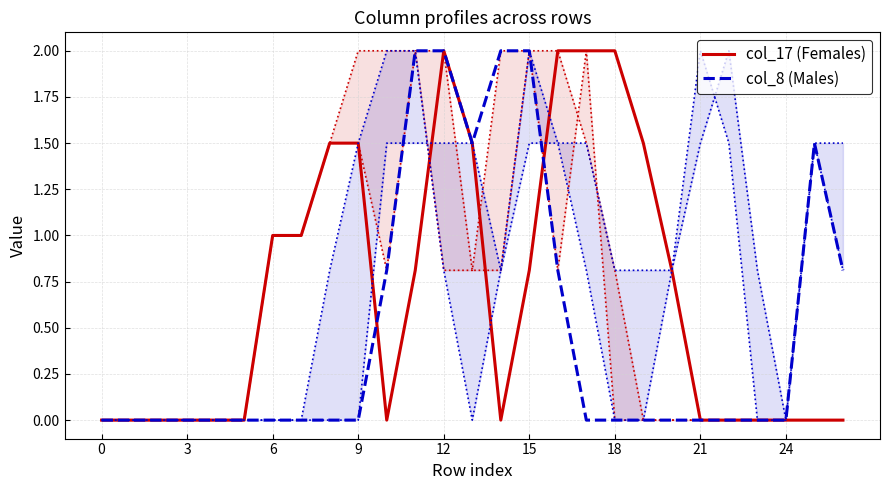

Reading left to right, what are all the values shown in this chart?

col_17 (Females): 0.0	0.0	0.0	0.0	0.0	0.0	1.0	1.0	1.5	1.5	0.0	0.8	2.0	1.5	0.0	0.8	2.0	2.0	2.0	1.5	0.8	0.0	0.0	0.0	0.0	0.0	0.0
col_8 (Males): 0.0	0.0	0.0	0.0	0.0	0.0	0.0	0.0	0.0	0.0	0.8	2.0	2.0	1.5	2.0	2.0	0.8	0.0	0.0	0.0	0.0	0.0	0.0	0.0	0.0	1.5	0.8